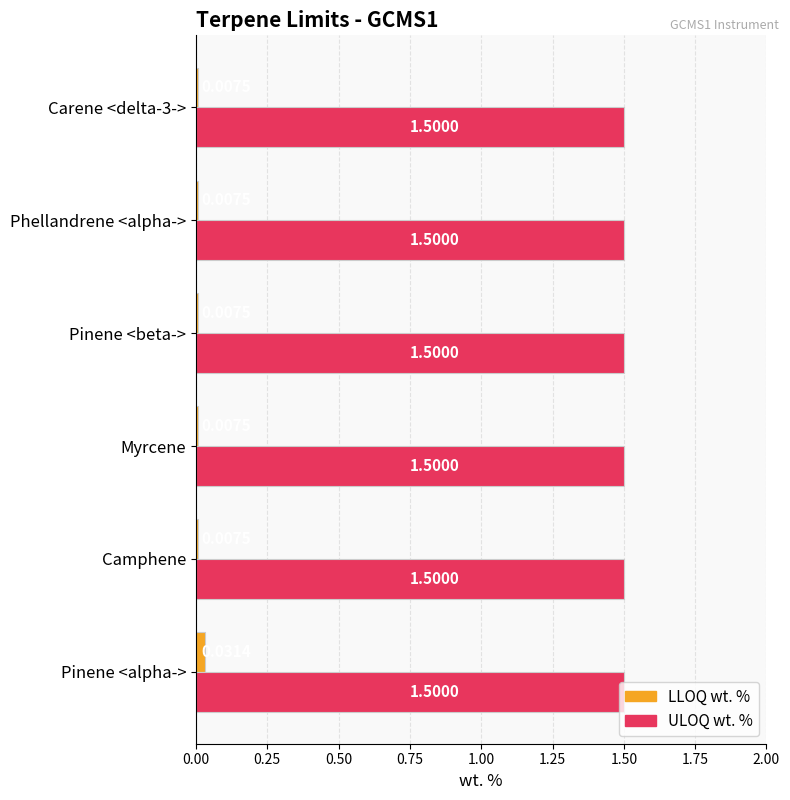

What is the sum of all ULOQ wt. % values?

9.0